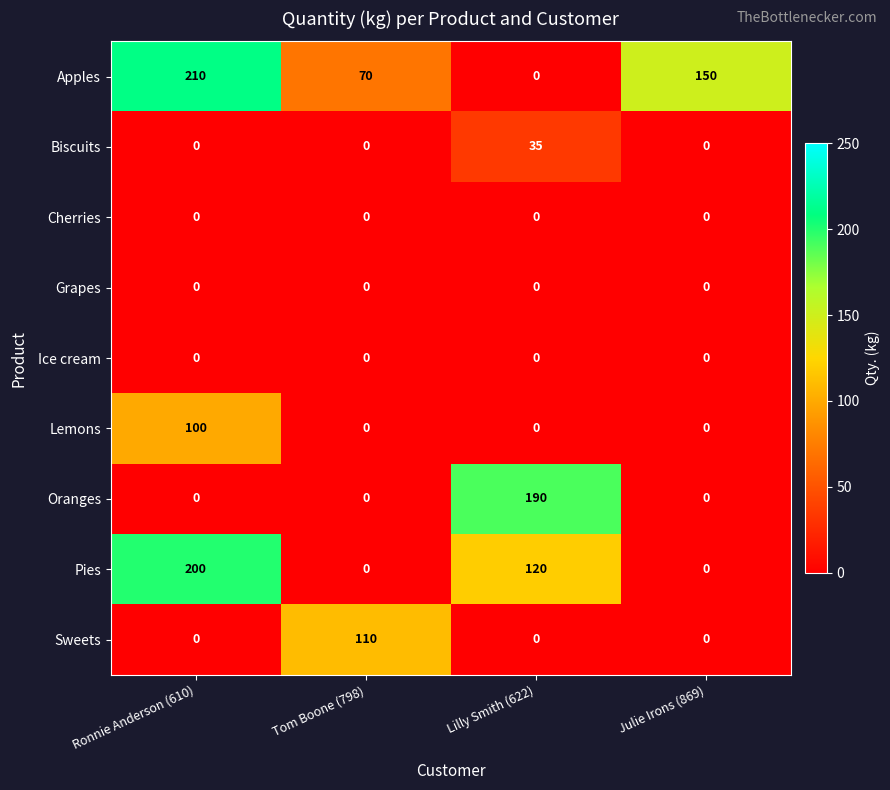

What is the total value across all series at Ronnie Anderson (610)?

510